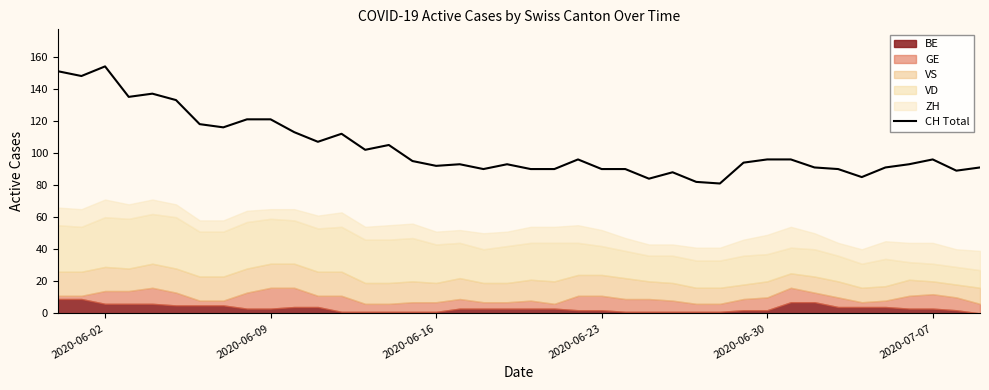

Does the chart display data point markers on the line(s)?

No